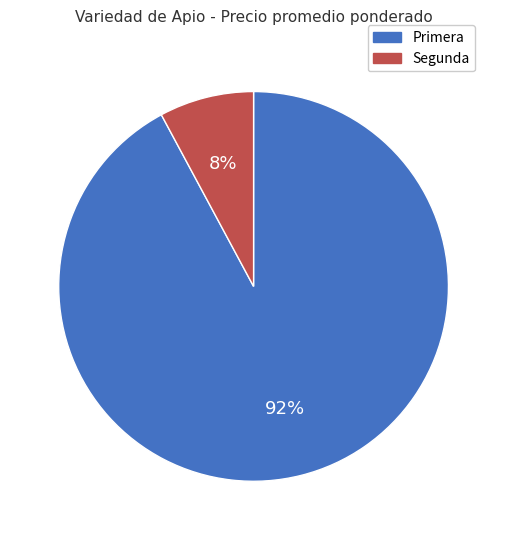

To the nearest percent, what is the average slice percentage?

50%